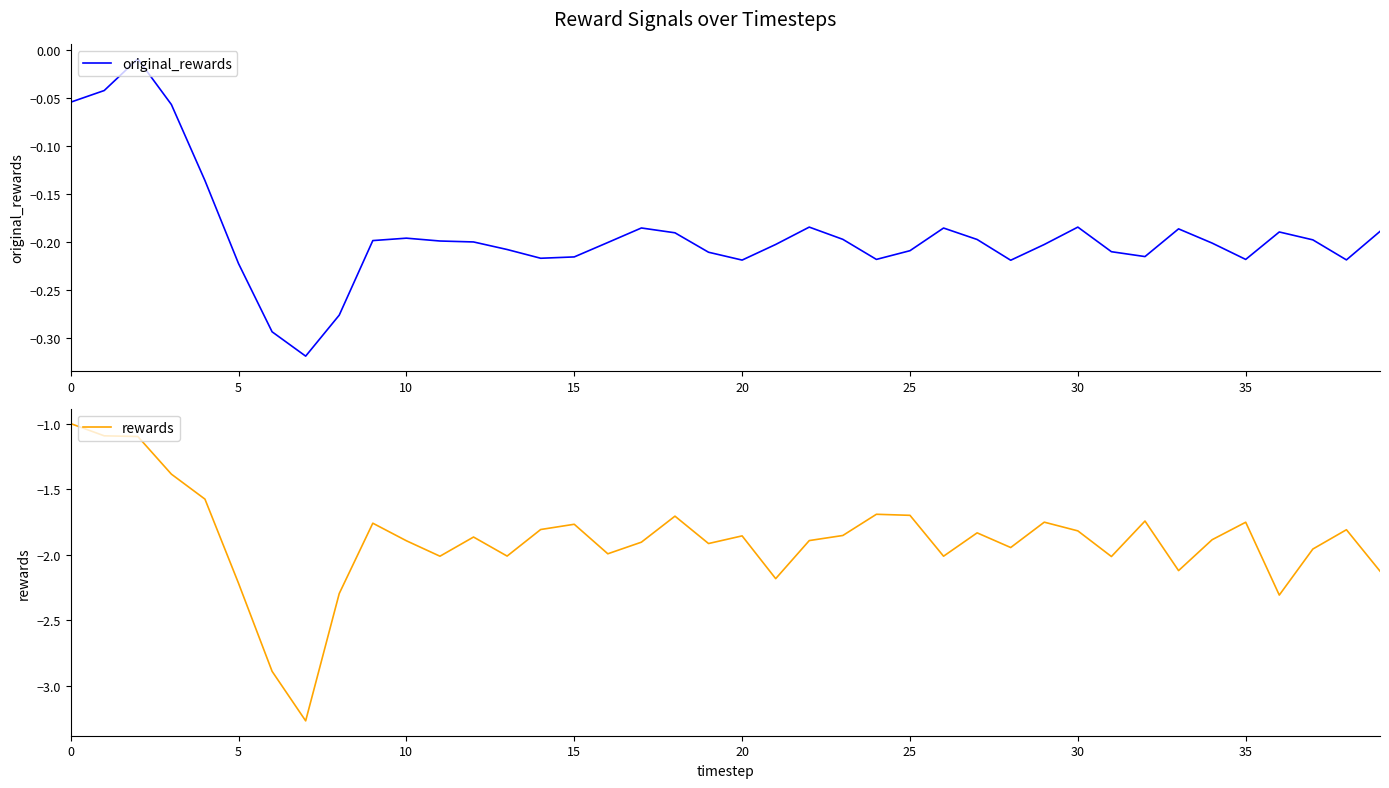

What is the lowest value of the original_rewards series?

-0.3